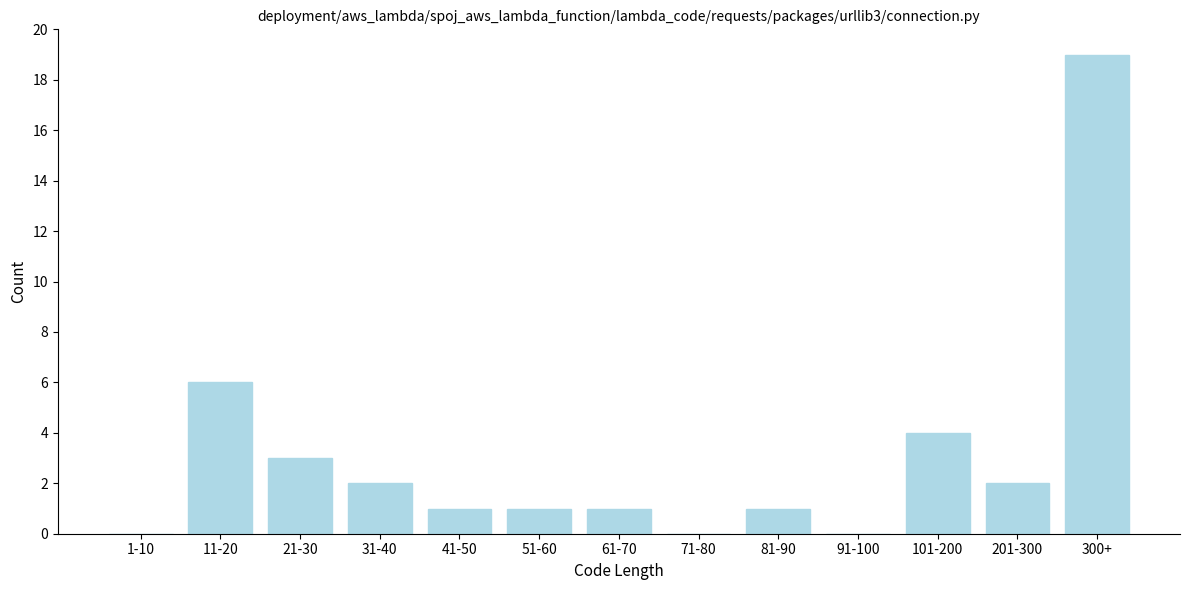

Which has a higher value, 51-60 or 71-80?

51-60